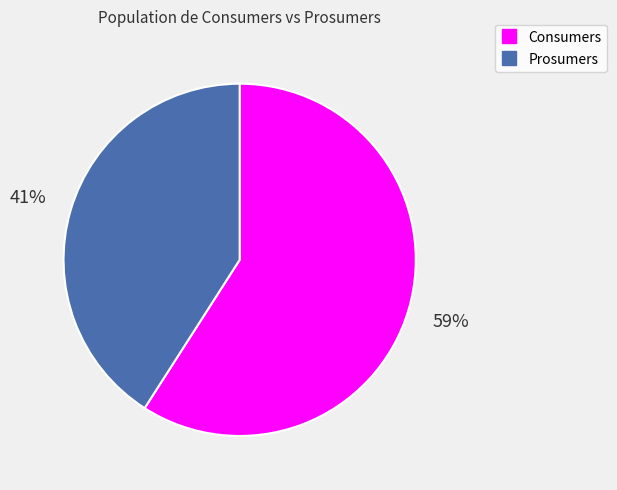

Which has a higher value, Consumers or Prosumers?

Consumers